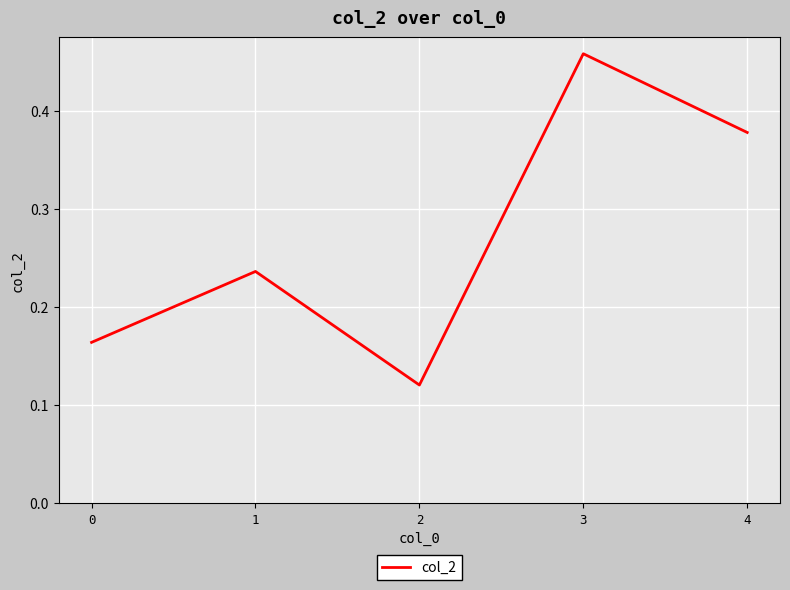

Is it true that the value at 2 is 0.2?

False